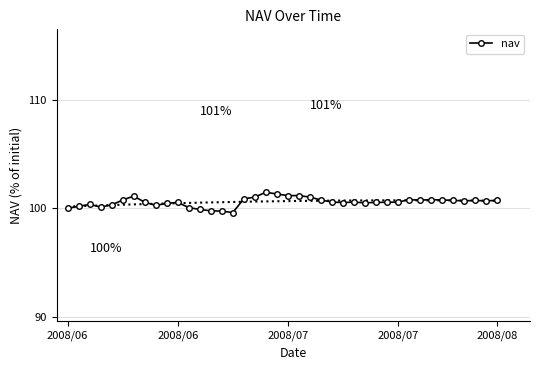

True or false: the data shows 101.2 at 2008/07.

True